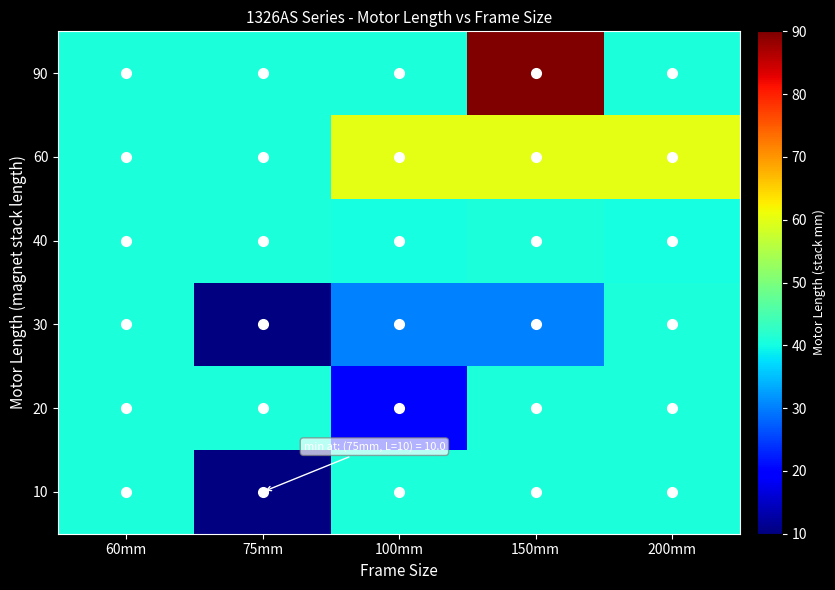

What is the maximum value shown in the chart?

90.0